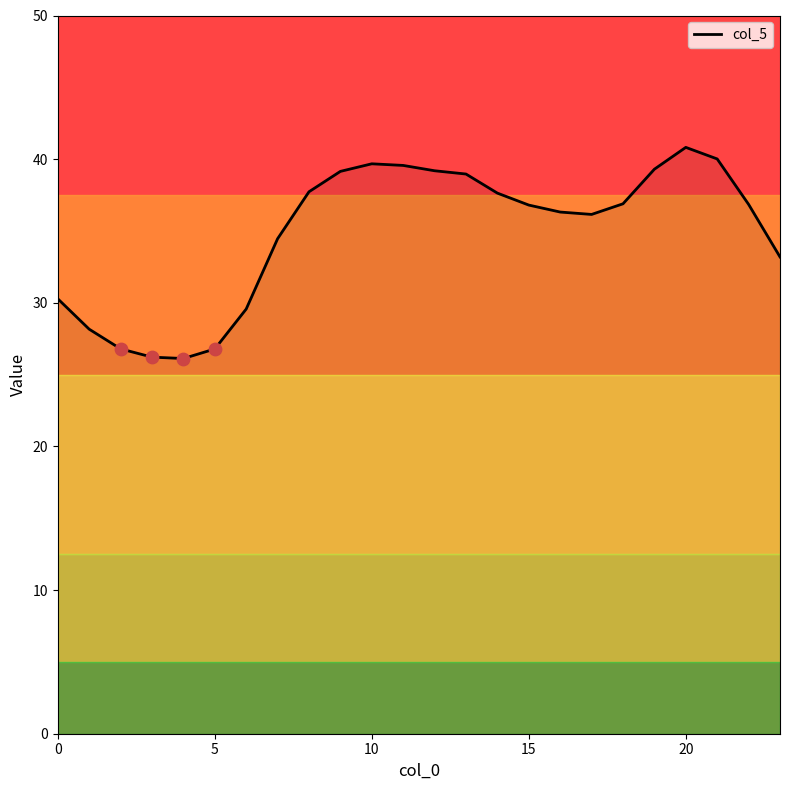

What is the smallest value displayed?

26.1